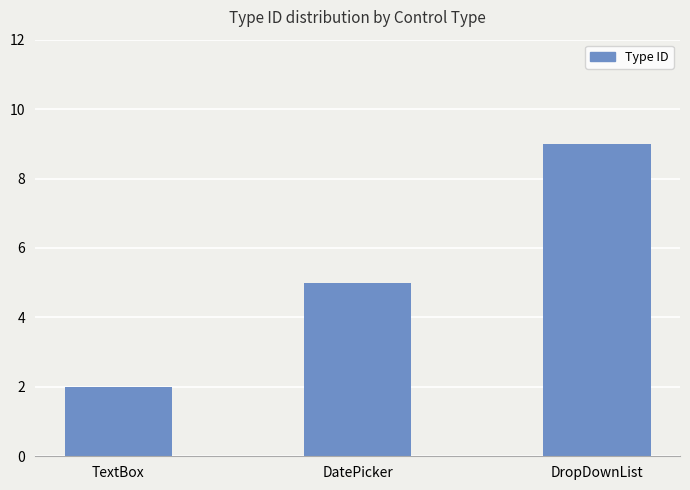

Approximately how many times larger is the value at DropDownList compared to DatePicker?

1.8